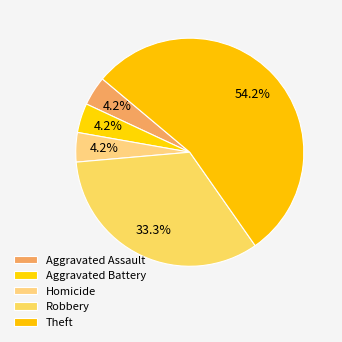

How many segments does this pie chart have?

5